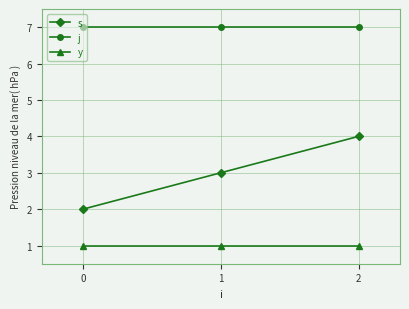

Count the s values in the range 2 to 4.

3